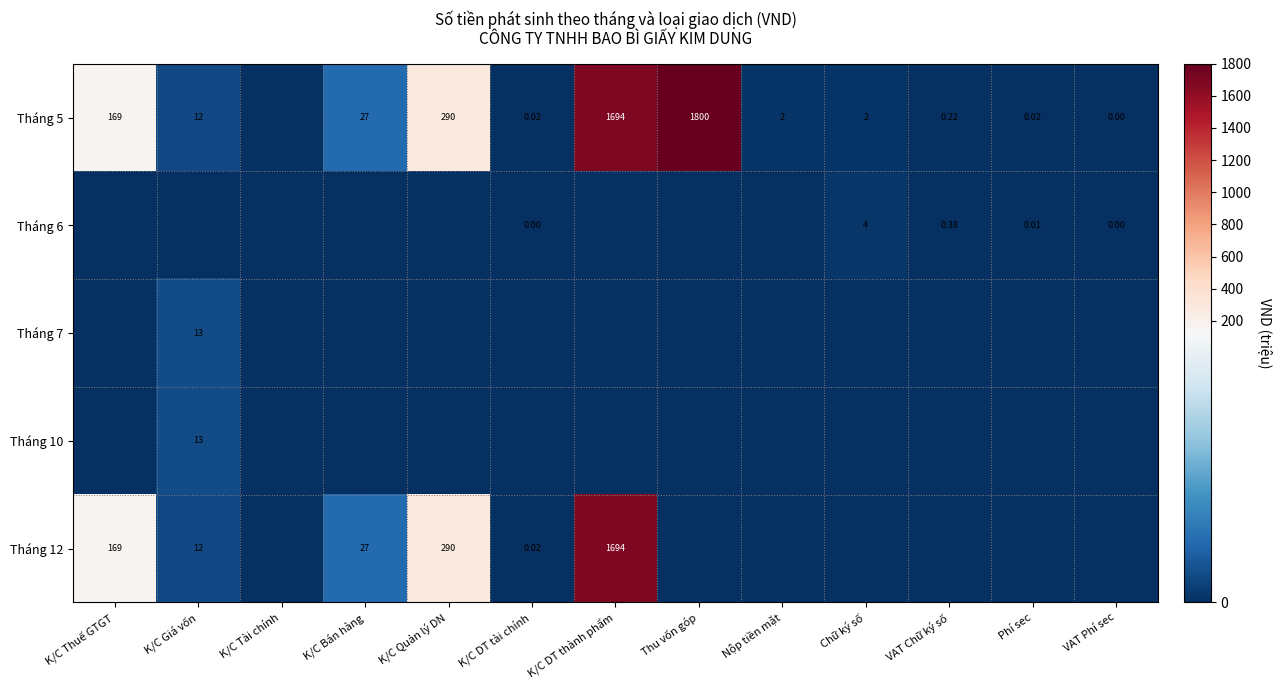

Which series has the largest range (max minus min)?

Tháng 5